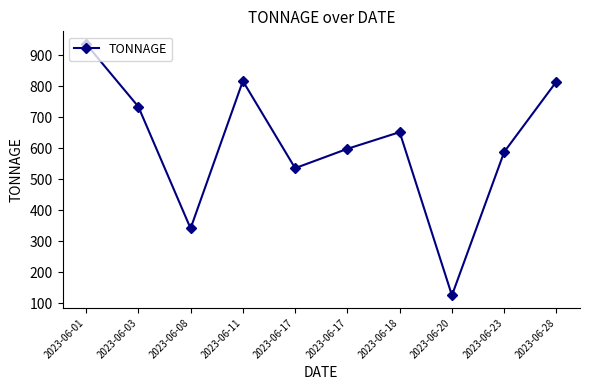

True or false: there are more than 2 points higher than both neighbors.

False